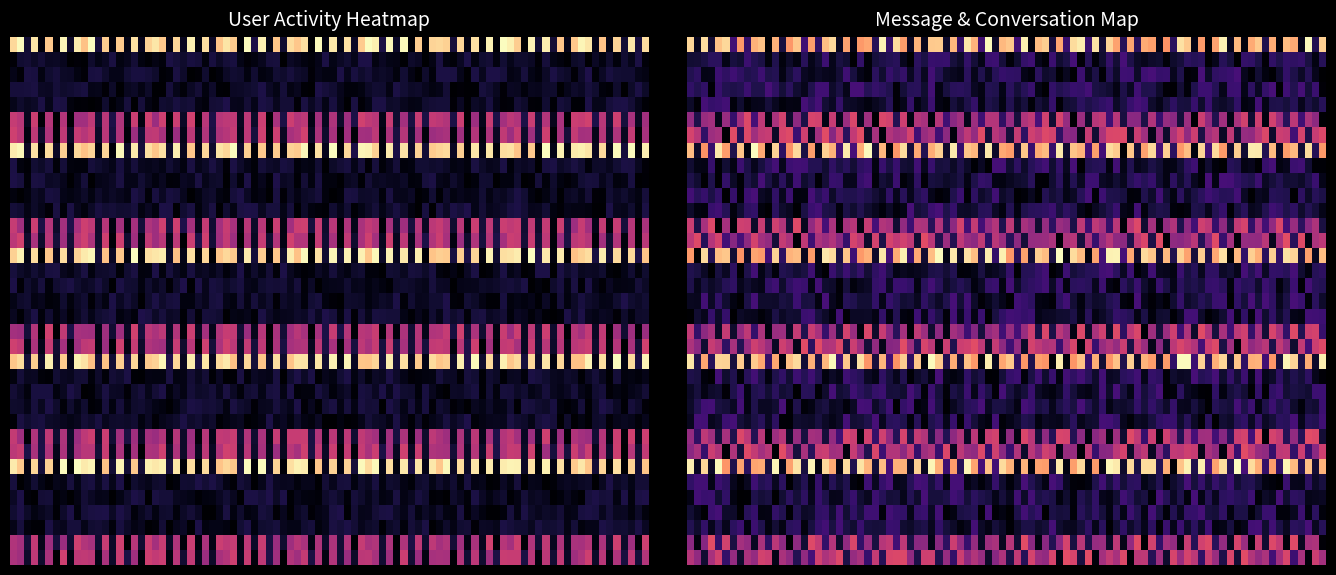

What is the difference between the maximum and minimum values in the Test User series?

1